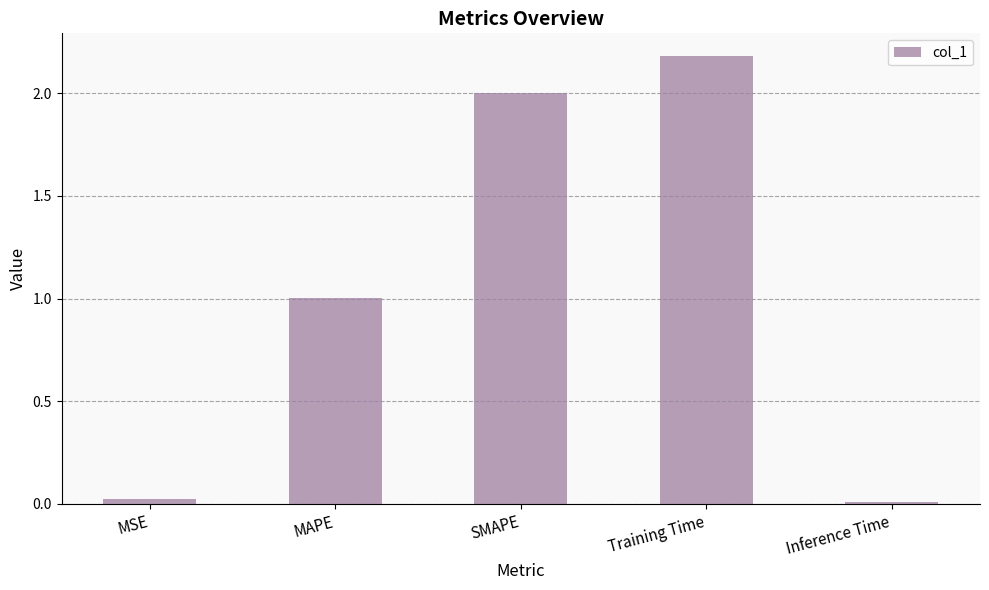

What is the difference between the values at Training Time and MAPE?

1.2